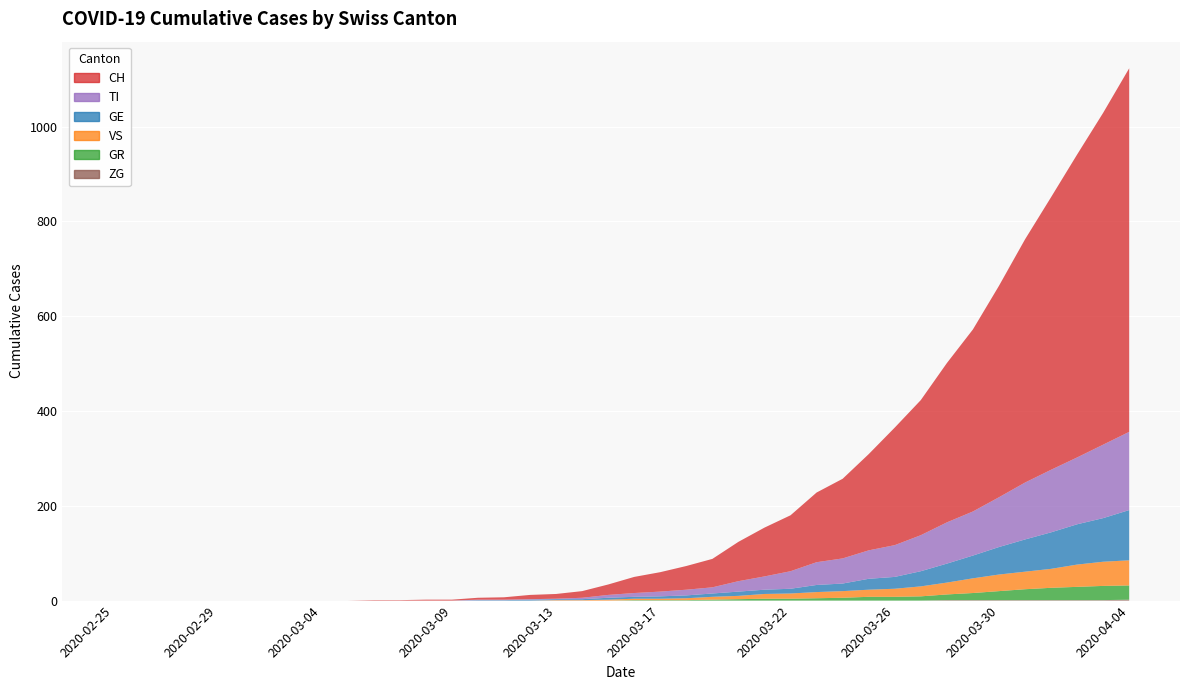

Reading left to right, list all the values displayed in this chart.

CH: 0	0	0	0	0	0	0	0	0	0	1	1	2	2	4	5	9	10	14	22	34	41	50	60	83	103	118	147	168	203	248	285	336	384	446	513	575	639	700	767
GE: 0	0	0	0	0	0	0	0	0	0	0	0	0	0	1	1	2	2	2	4	4	5	6	7	9	9	10	15	16	23	25	32	40	48	58	68	77	85	92	106
GR: 0	0	0	0	0	0	0	0	0	0	0	0	0	0	0	0	0	0	0	0	1	1	1	2	3	4	4	5	6	8	8	9	12	15	19	23	26	28	30	30
VS: 0	0	0	0	0	0	0	0	0	0	0	0	0	0	0	0	0	1	1	2	3	3	4	6	7	10	11	13	14	15	17	21	25	31	35	37	40	47	51	53
TI: 0	0	0	0	0	0	0	0	0	0	0	0	0	0	1	1	1	1	3	6	8	10	12	13	22	28	37	48	53	60	67	76	87	93	105	120	132	141	155	165
ZG: 0	0	0	0	0	0	0	0	0	0	0	0	0	0	0	0	0	0	0	0	0	0	0	0	0	0	0	0	0	0	0	0	1	1	1	1	1	1	1	2